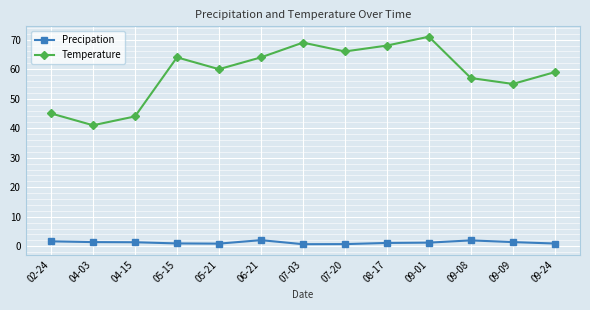

True or false: Precipation and Temperature intersect in this chart.

False